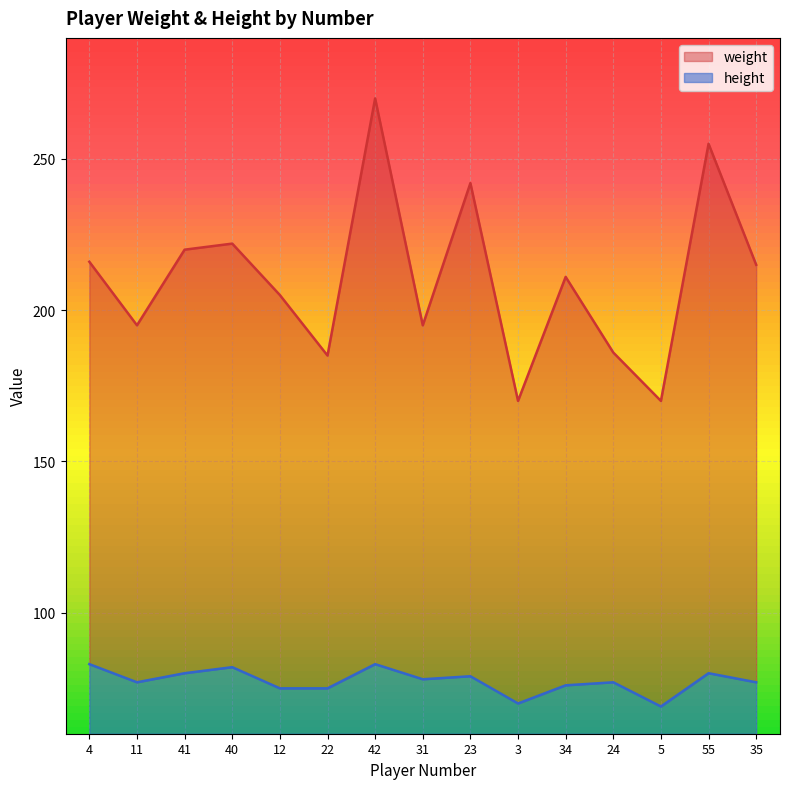

How many categories are shown in the chart?

15